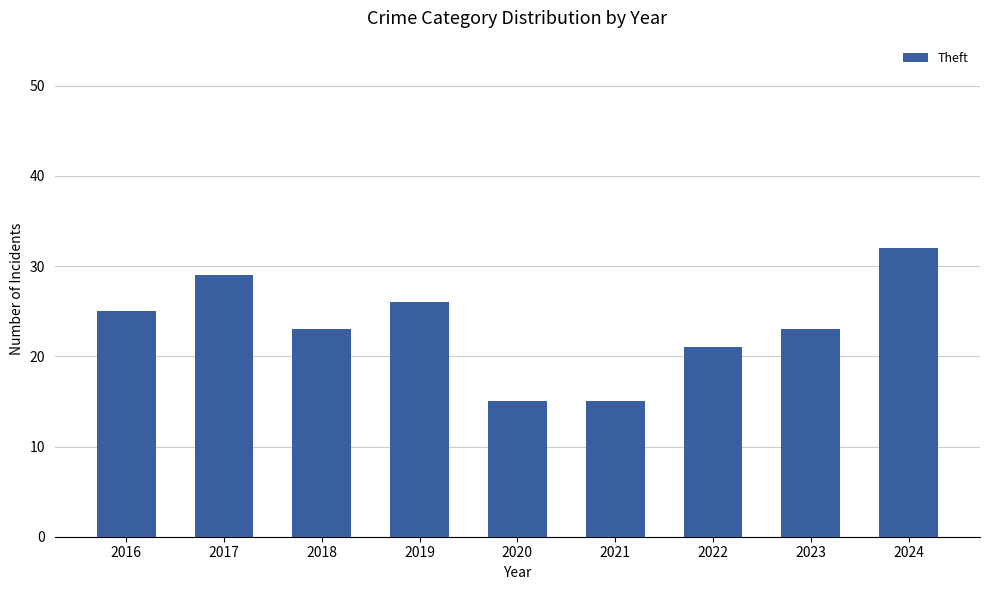

True or false: the data shows 20 at 2021.

False